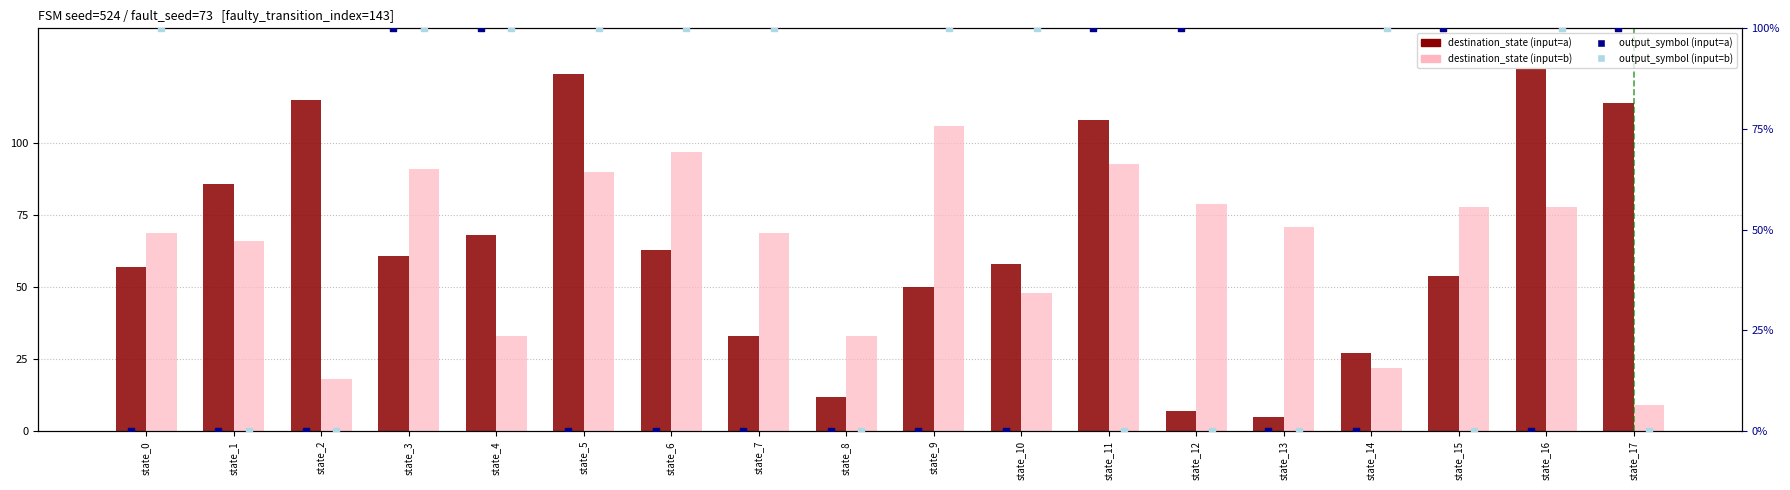

Which series reaches the minimum Y coordinate?

output_symbol (input=a)